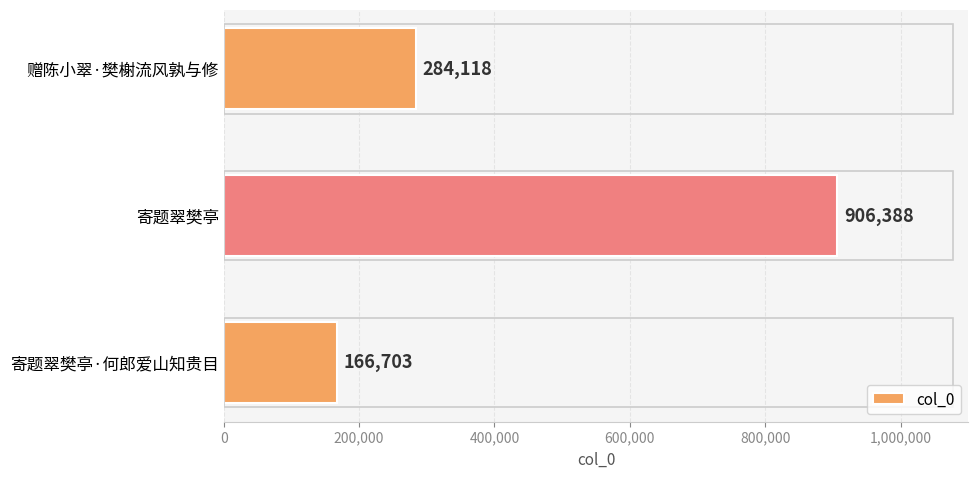

The chart shows a value of 906388 at 寄题翠樊亭. True or false?

True